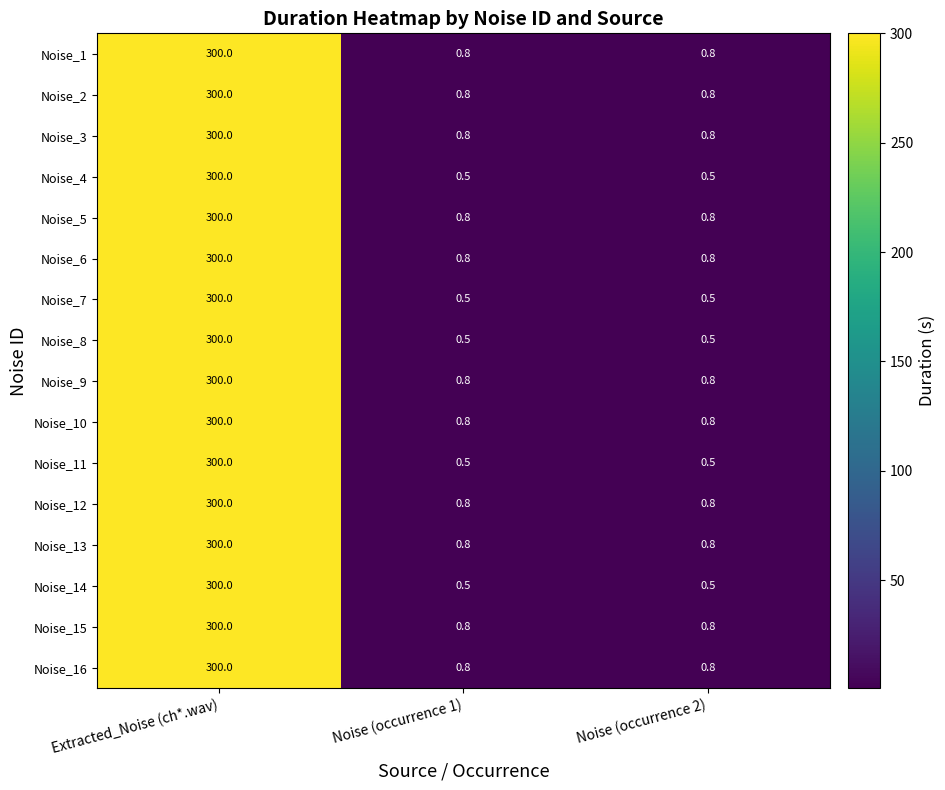

Is it true that Noise_2 equals 1.3 at Noise (occurrence 2)?

False